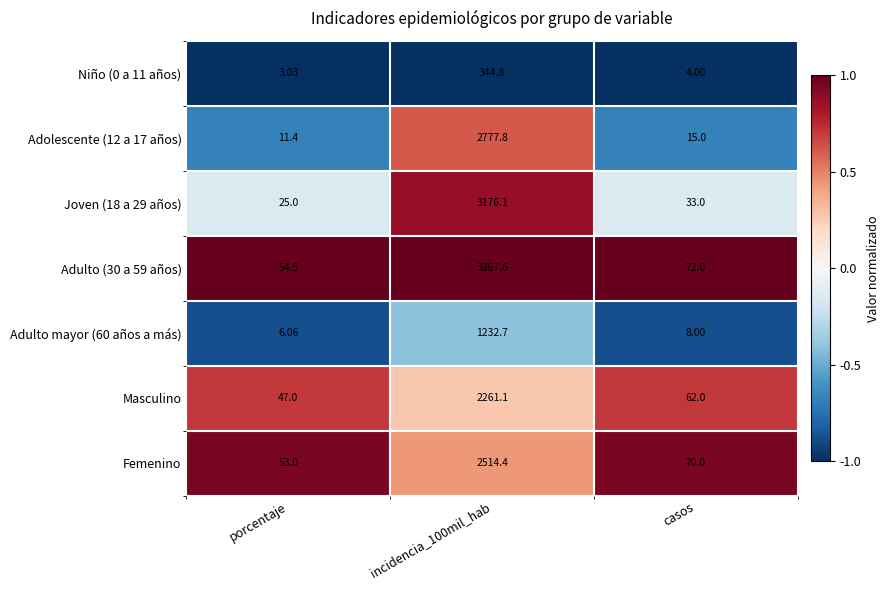

Is the value of Joven (18 a 29 años) at porcentaje greater than the value of Adolescente (12 a 17 años) at incidencia_100mil_hab?

No